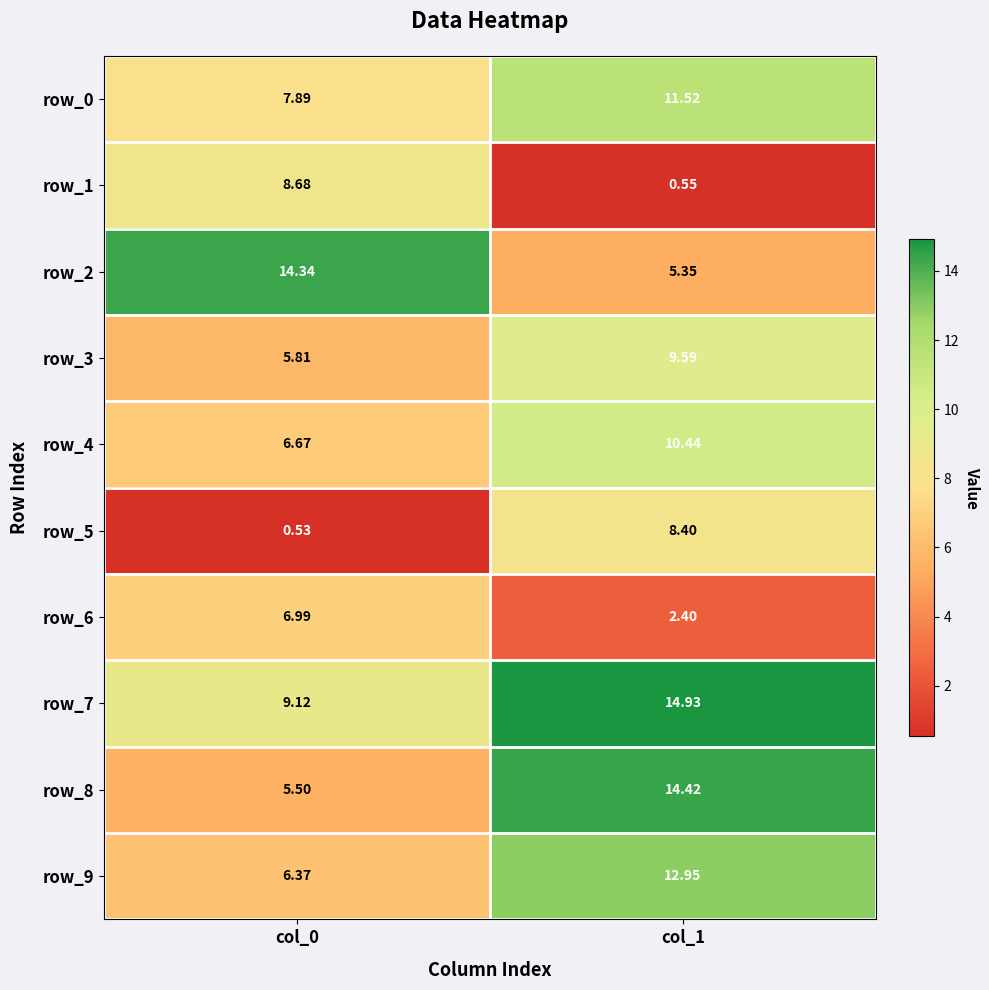

At col_0, list the series in order from smallest to largest.

row_5, row_8, row_3, row_9, row_4, row_6, row_0, row_1, row_7, row_2